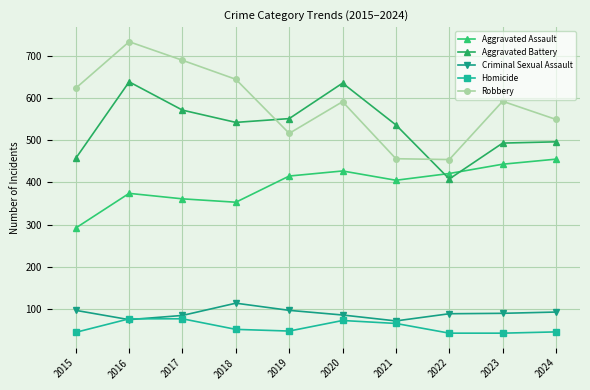

What is the value of the Robbery point at the 9th from the left?

592